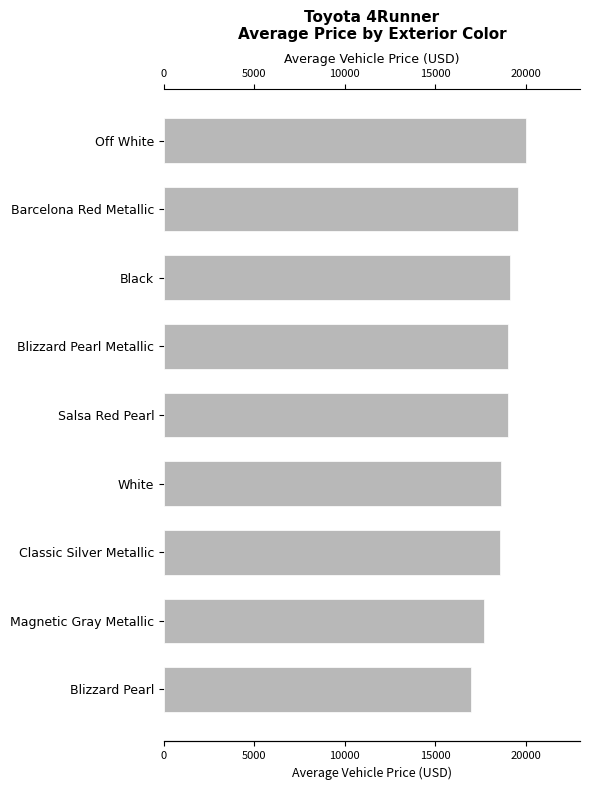

The chart shows a value of 6361 at Blizzard Pearl Metallic. True or false?

False